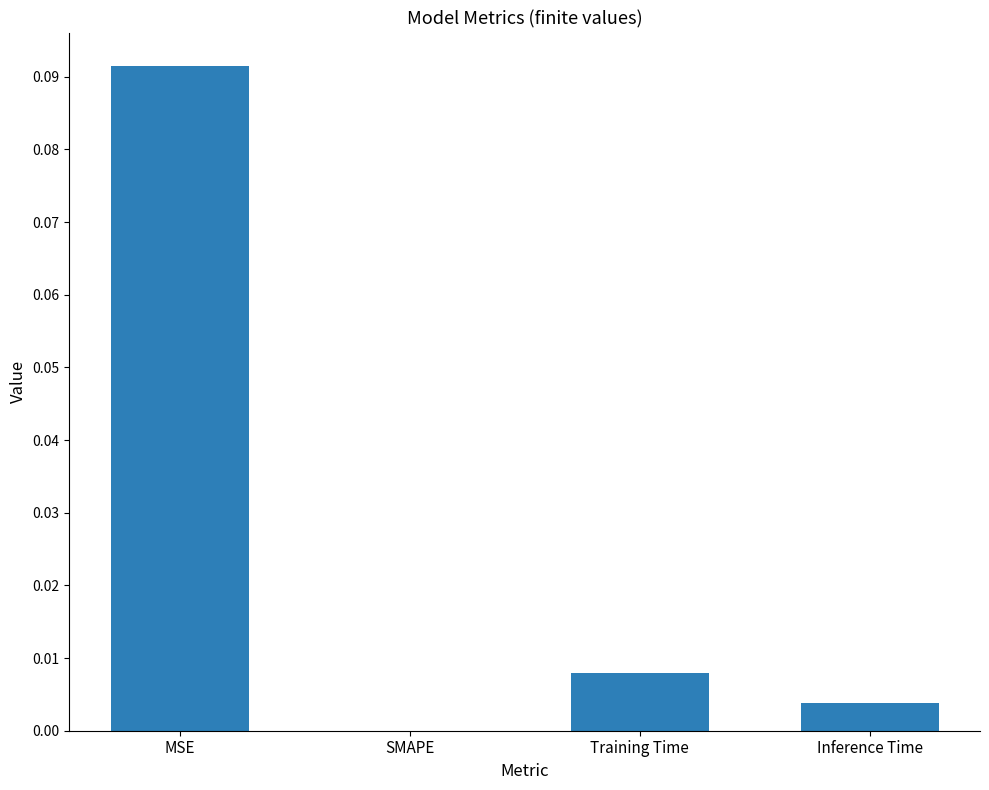

The chart shows a value of 0.0 at SMAPE. True or false?

True